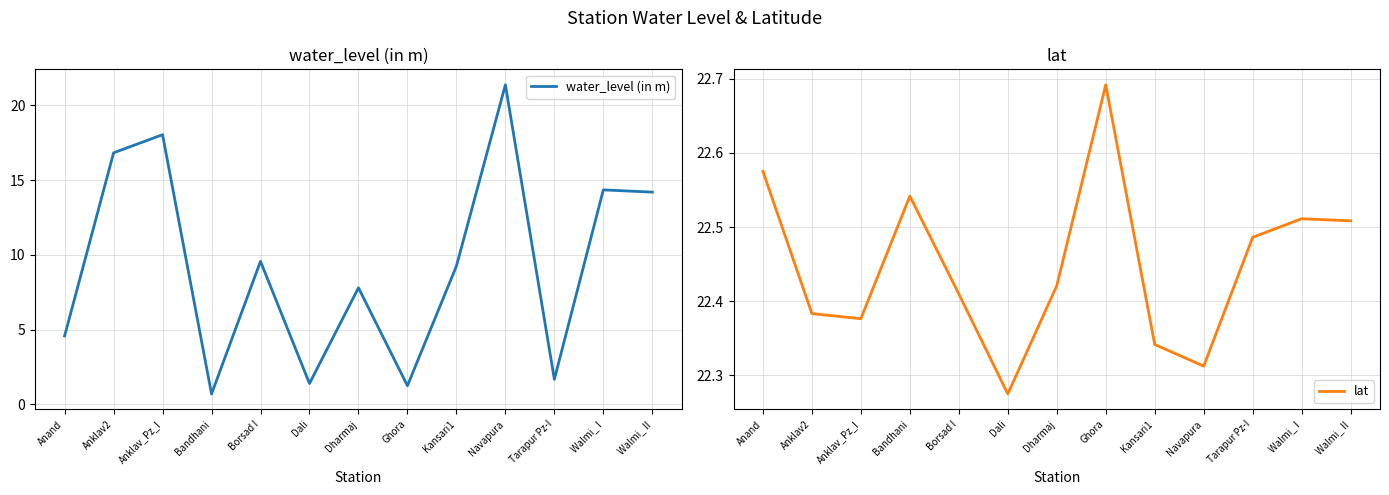

Which series has the largest total across all categories?

lat